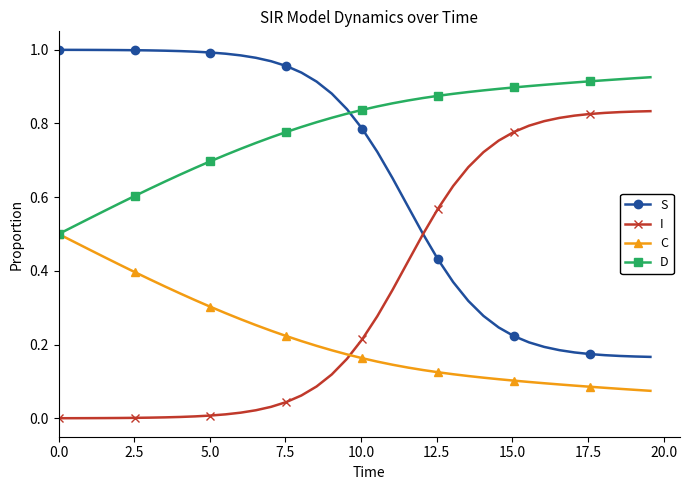

Which series ends up on top after the final intersection of I and C?

I